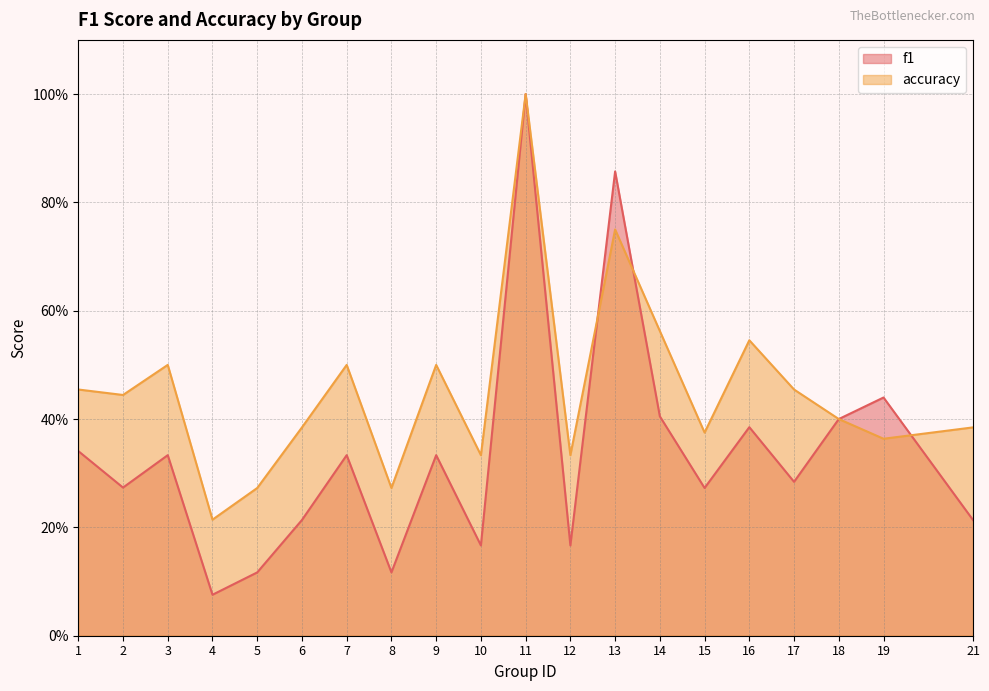

Read the accuracy value at 11.

1.0